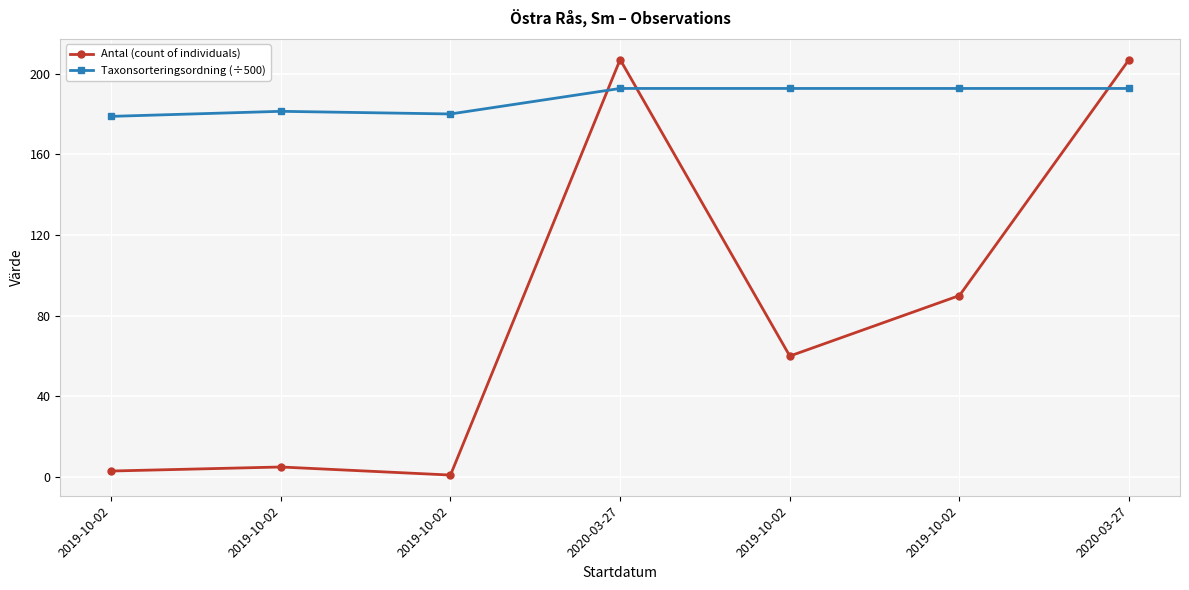

Does the chart have visible grid lines?

Yes